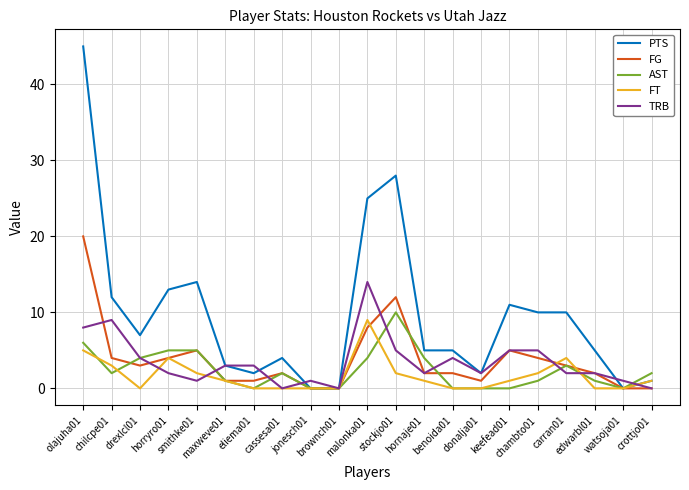

True or false: AST and FT intersect in this chart.

True